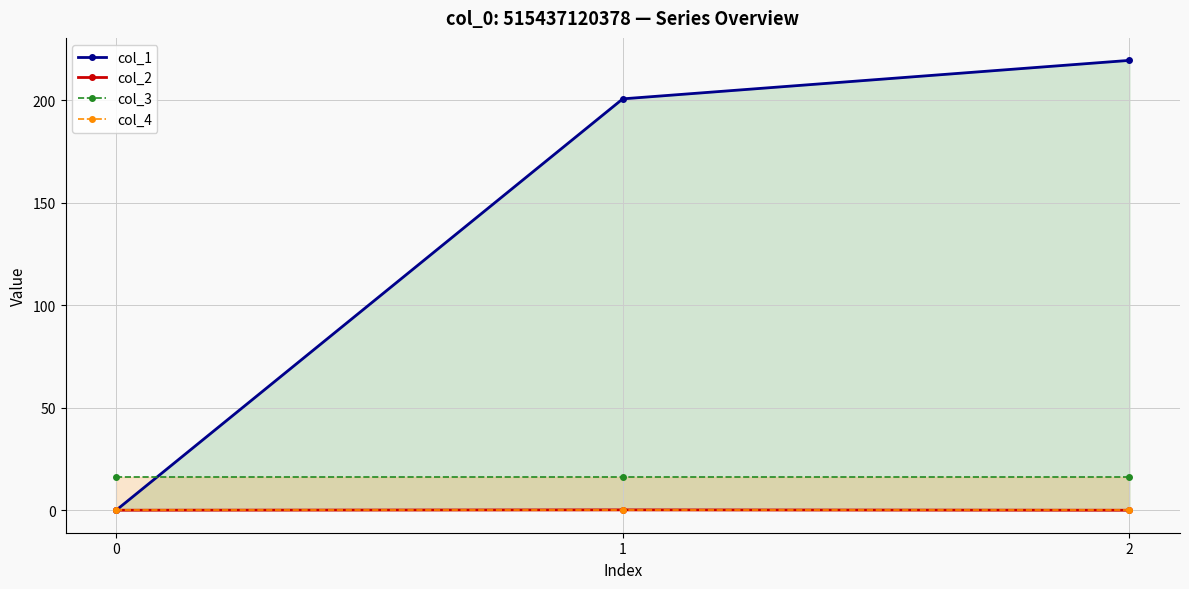

Which series has the largest total across all categories?

col_1